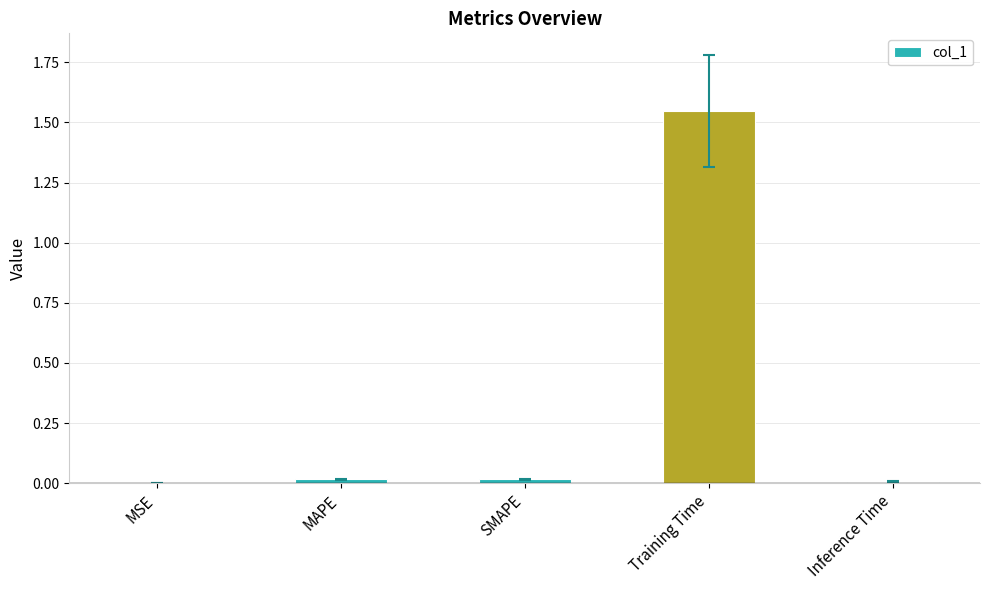

Are the bars horizontal?

No